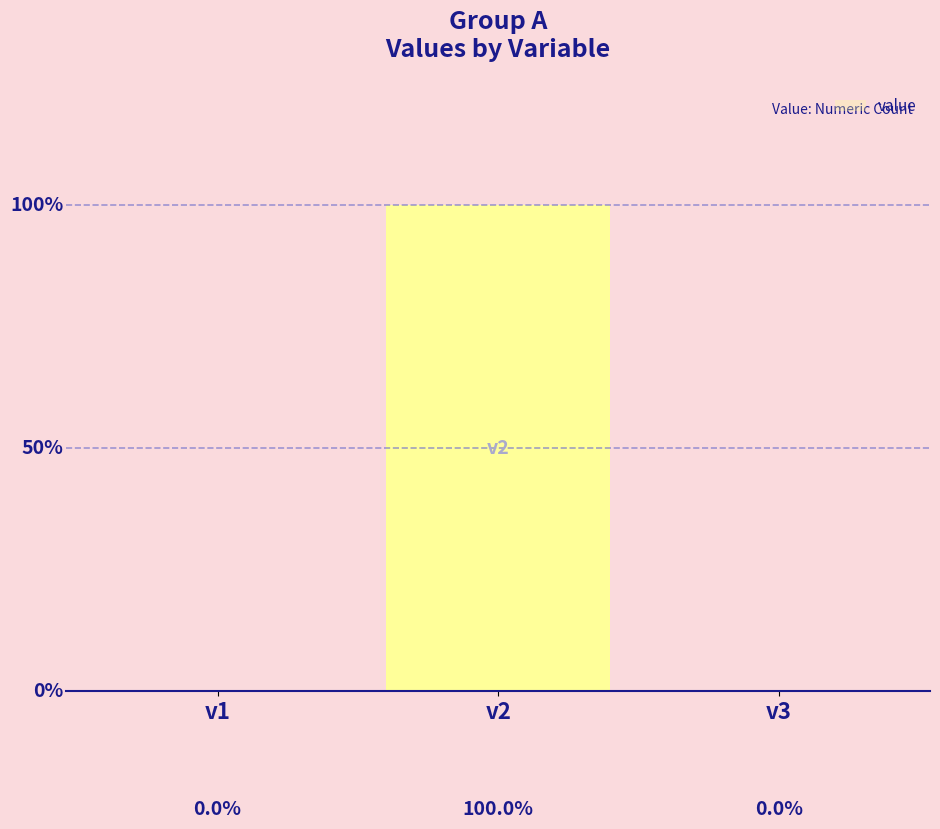

At which category does the chart reach its minimum across all series?

v1